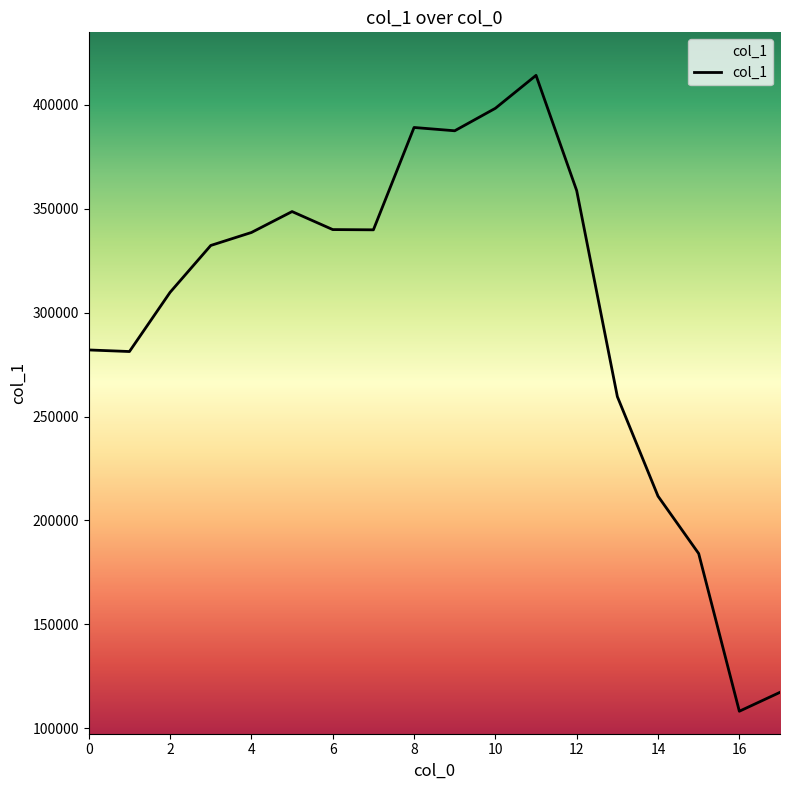

Count the number of data series in this chart.

1